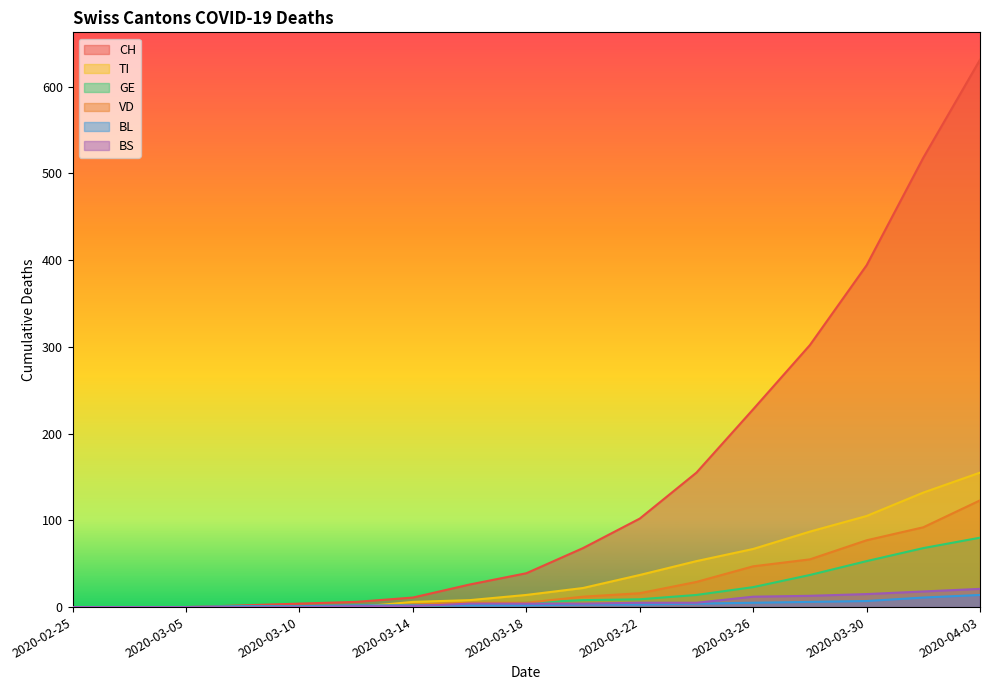

Is it true that GE equals 5 at 2020-03-18?

True